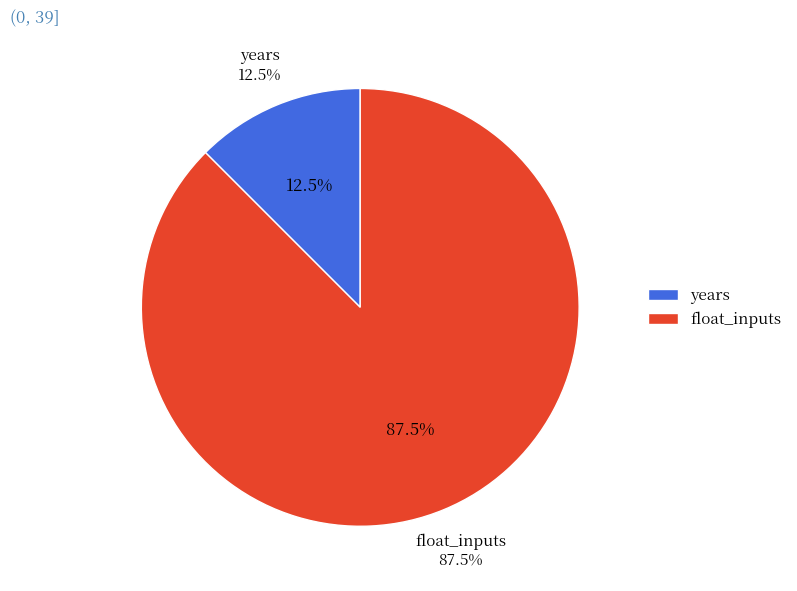

What is the largest slice in the pie chart?

float_inputs